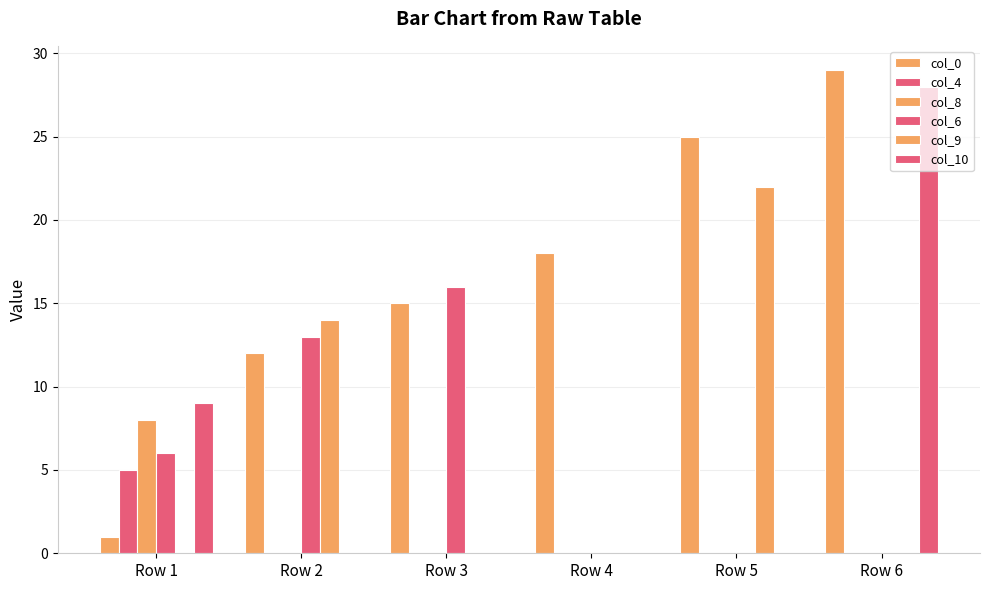

Are the bars grouped side by side (vs. stacked)?

Yes